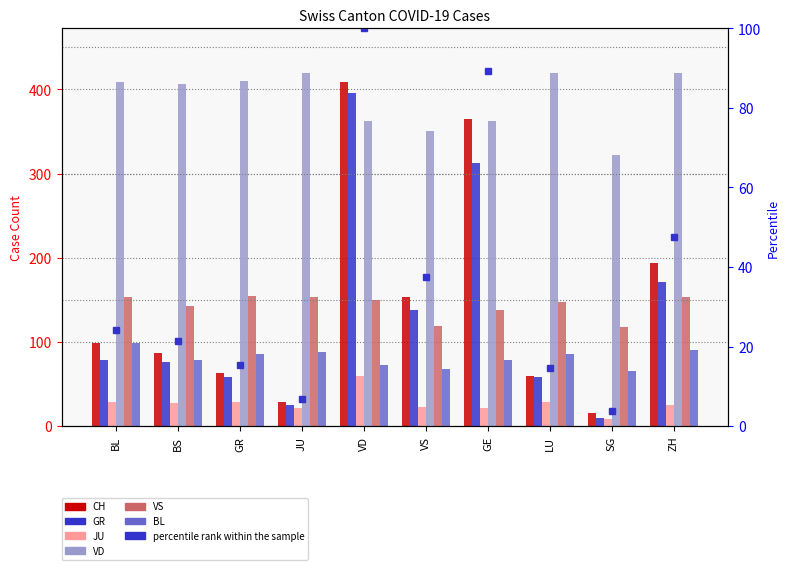

At which category is the sum across all series the highest?

VD